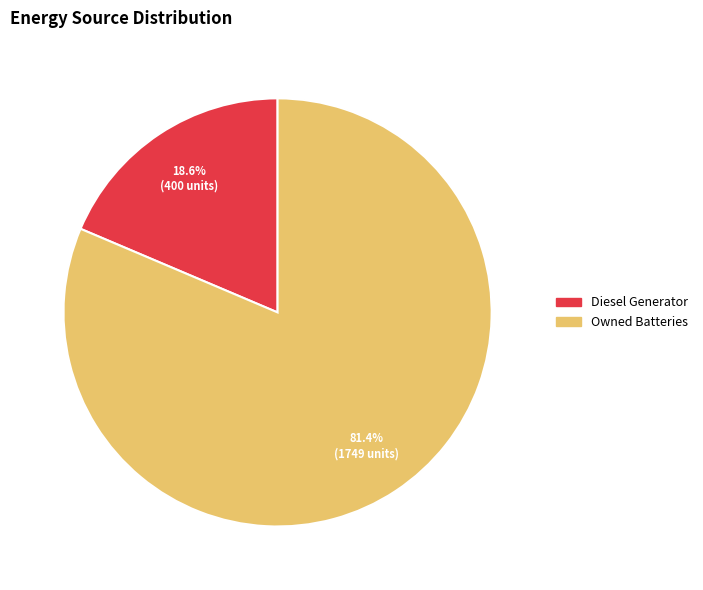

Between Owned Batteries and Diesel Generator, which is larger?

Owned Batteries